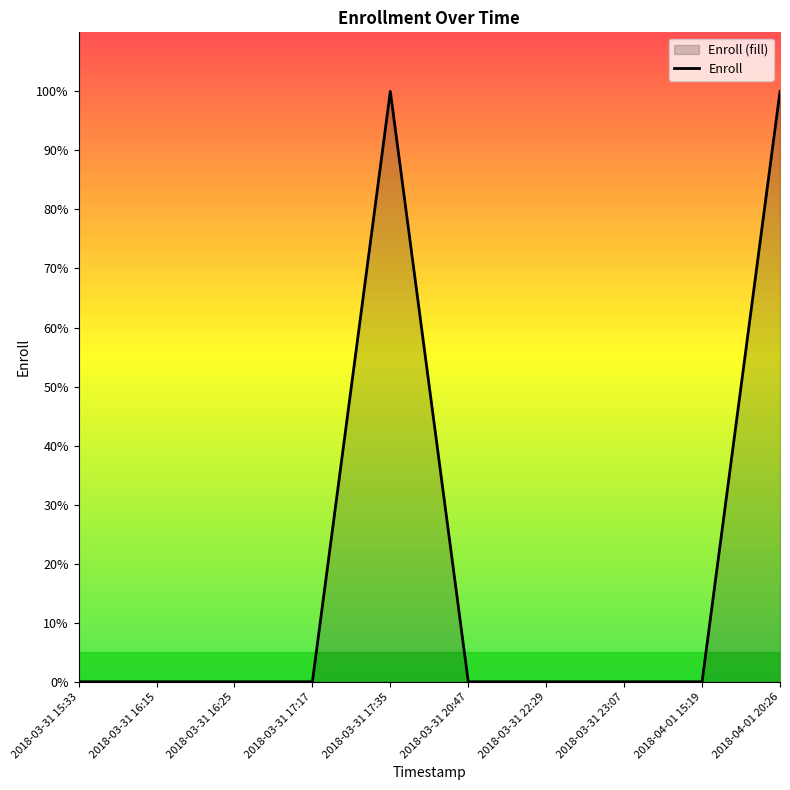

What is the maximum value shown in the chart?

100.0